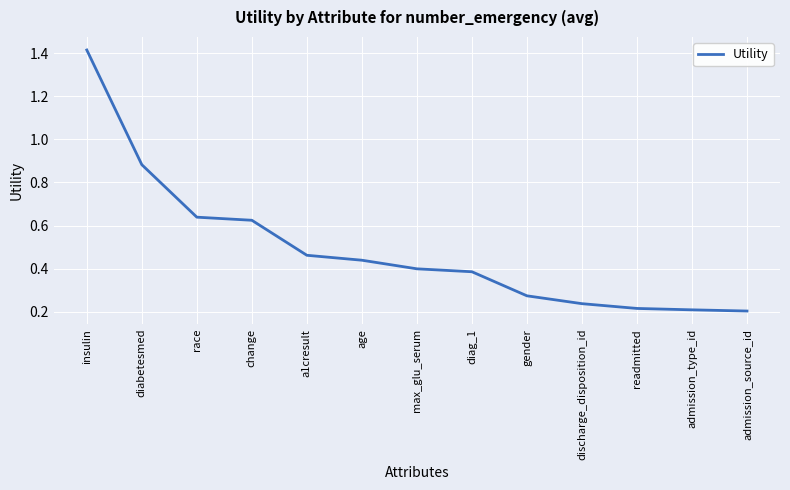

Does the chart display data point markers on the line(s)?

No